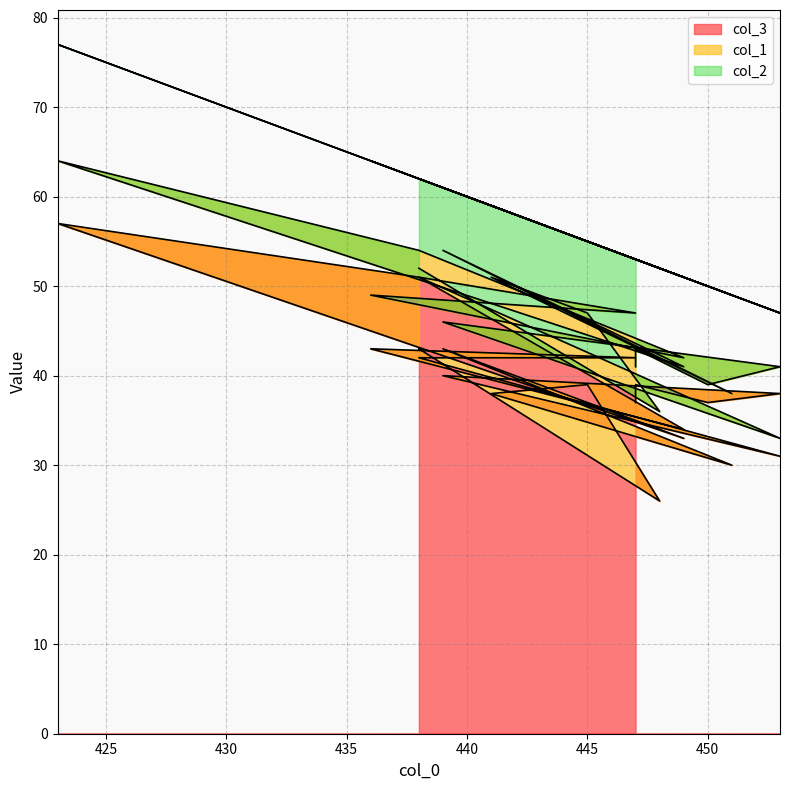

Reading right to left, what are all the values shown in this chart?

col_3: 447=37	447=39	450=37	453=38	439=40	453=31	438=42	447=42	436=43	449=34	438=51	423=57	449=33	439=43	451=30	441=38	445=39	448=26	438=43
col_1: 447=4	447=4	450=2	453=3	439=6	453=2	438=9	447=5	436=6	449=8	438=3	423=7	449=8	439=11	451=8	441=13	445=8	448=10	438=9
col_2: 447=12	447=10	450=11	453=6	439=15	453=14	438=11	447=6	436=15	449=9	438=8	423=13	449=10	439=7	451=11	441=8	445=8	448=16	438=10